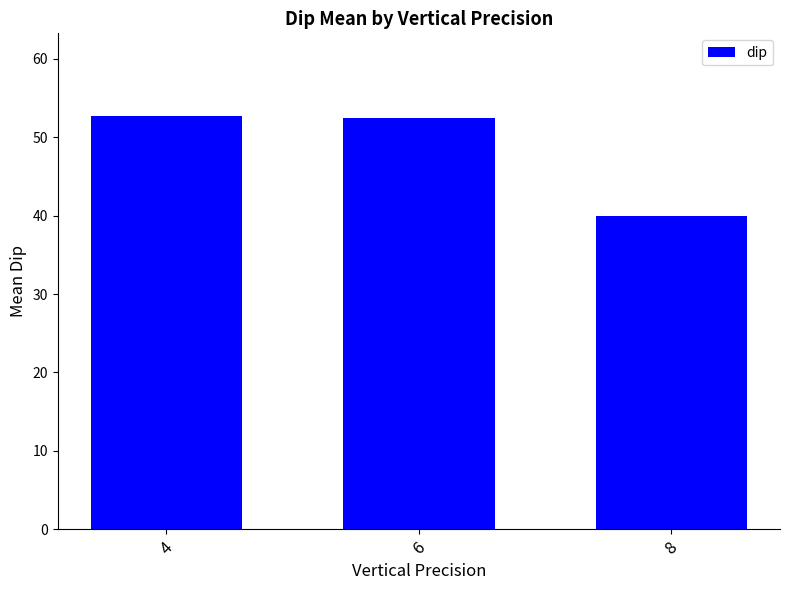

Reading left to right, list all the values displayed in this chart.

4=52.7	6=52.4	8=40.0